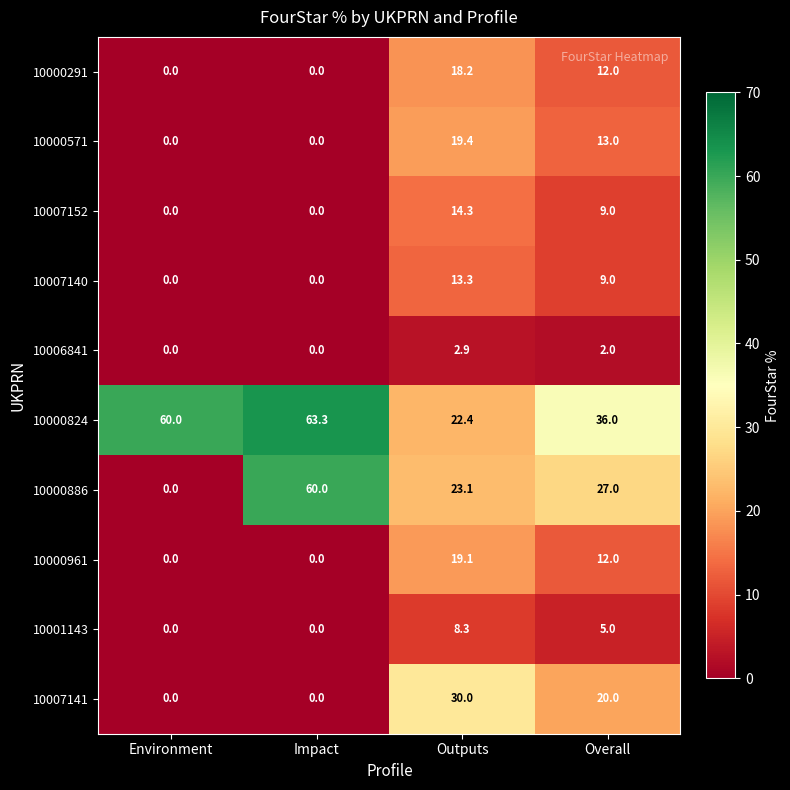

The value of 10000291 at Overall is 5.1. True or false?

False